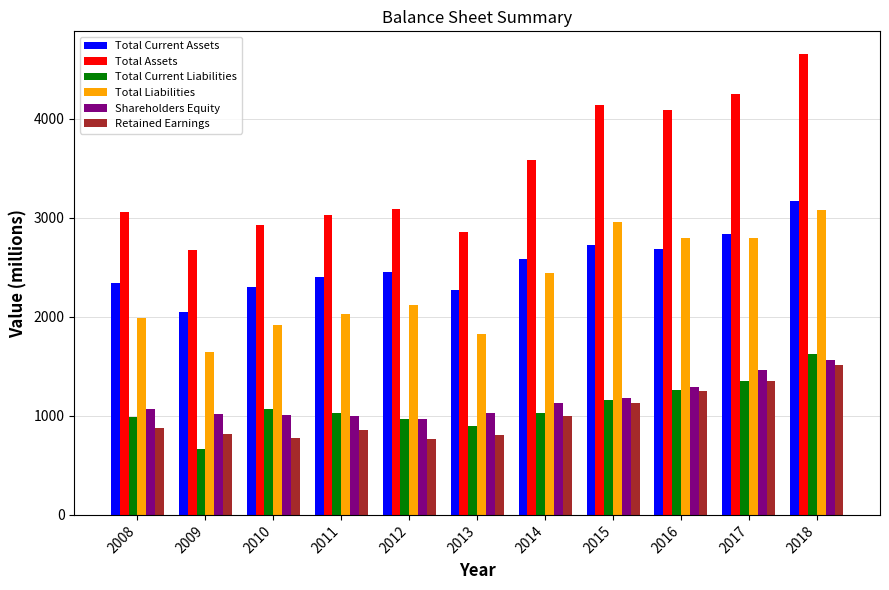

The value of Shareholders Equity at 2008 is 1073. True or false?

True